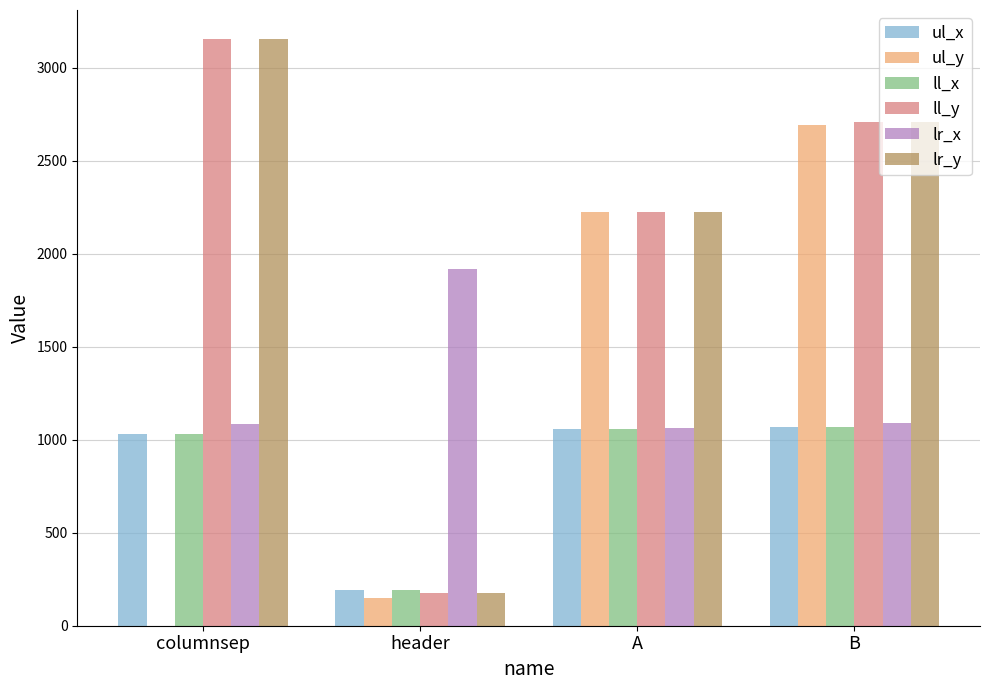

What value does the ul_x series have at A, to the nearest 50?

1050